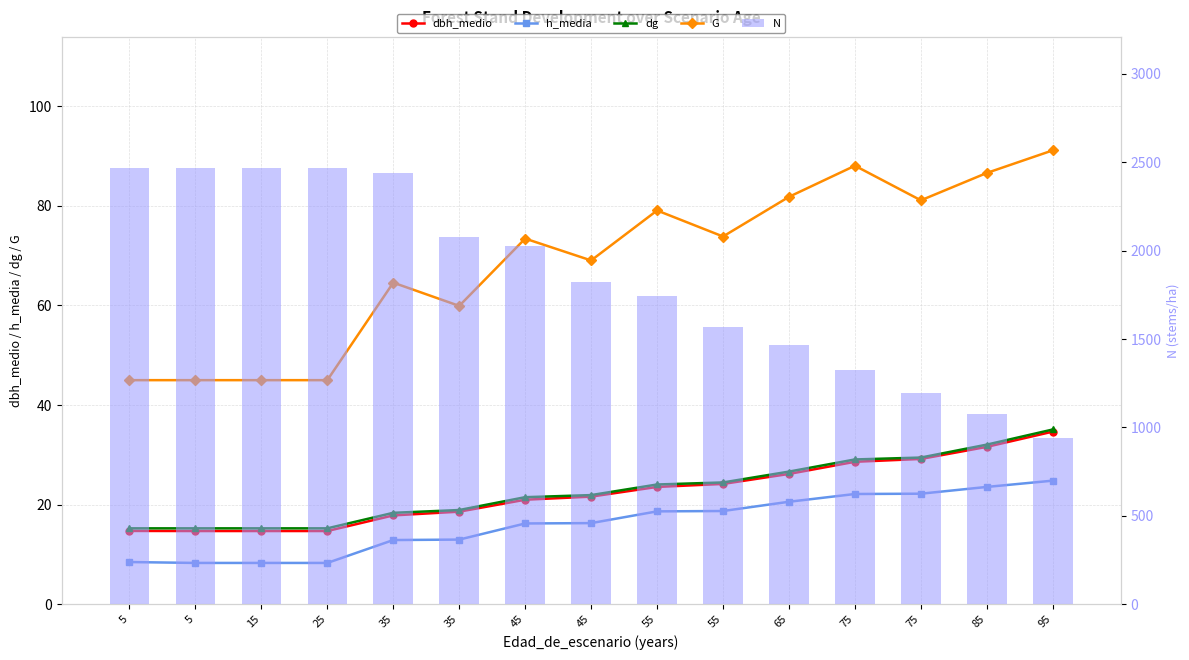

True or false: dg has a value of 15.2 at 5.

True